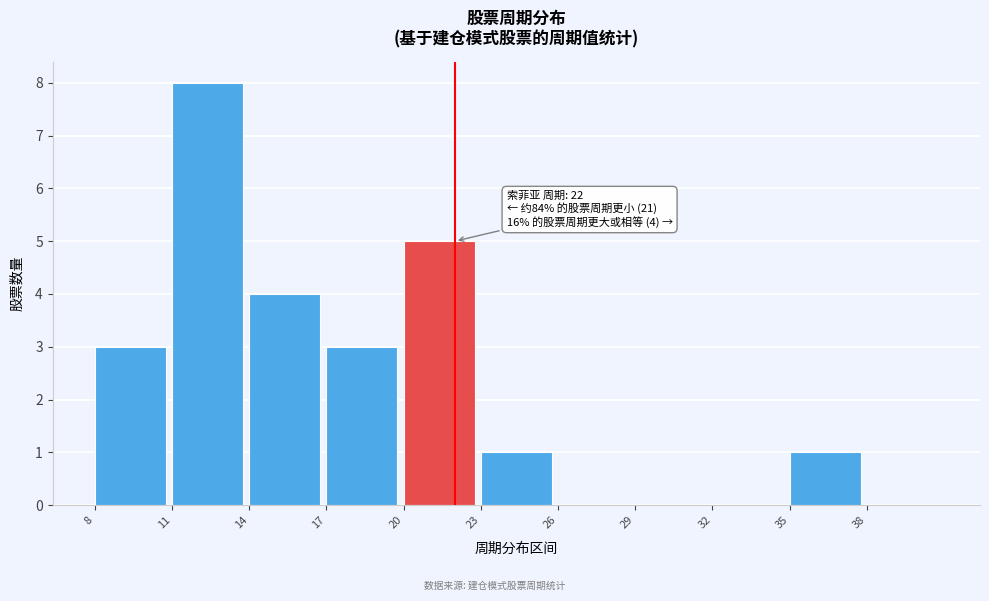

Which range on the x-axis has the tallest bar?

11 to 14